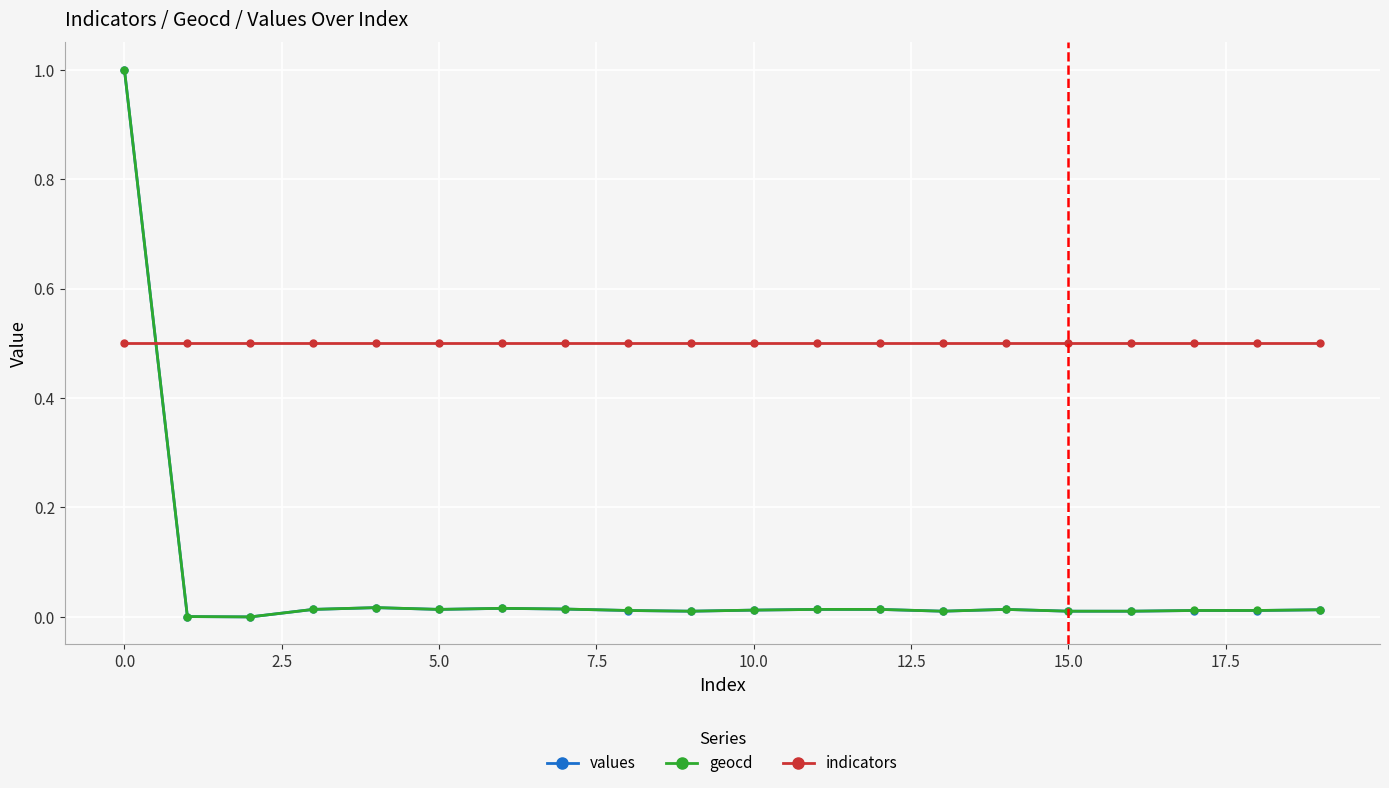

What is the maximum value shown in the chart?

1.0